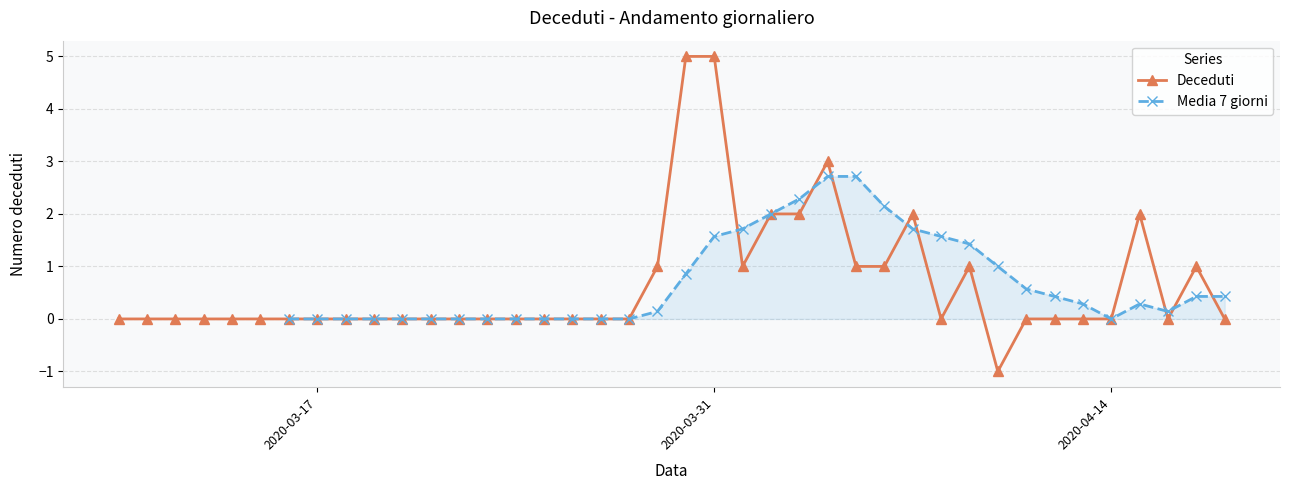

Which series has the widest spread of values?

Deceduti